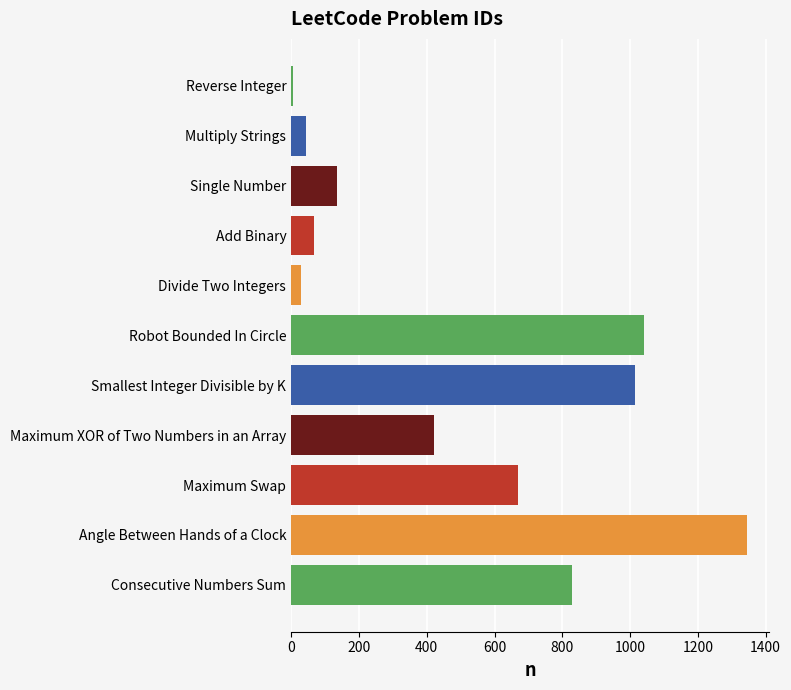

The chart shows a value of 1344 at Angle Between Hands of a Clock. True or false?

True